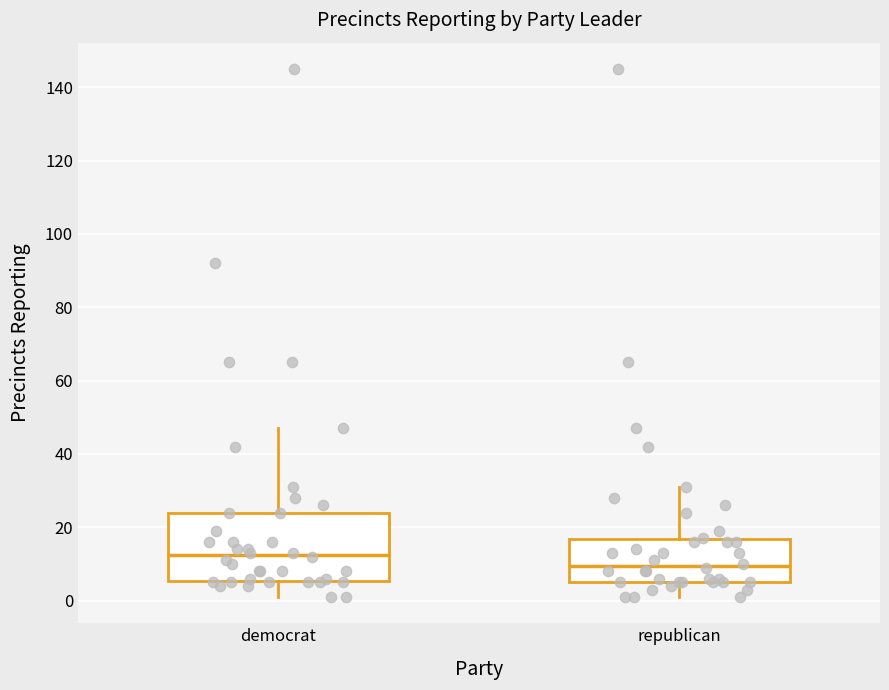

Reading left to right, read every box against the y-axis: the position of its median line, the range the box covers, and the ends of its whiskers. The values are not printed on the chart, so give them approximately, as read against the axis.

democrat: median 12, box 6 to 24, whiskers 2 to 48
republican: median 10, box 6 to 16, whiskers 2 to 32